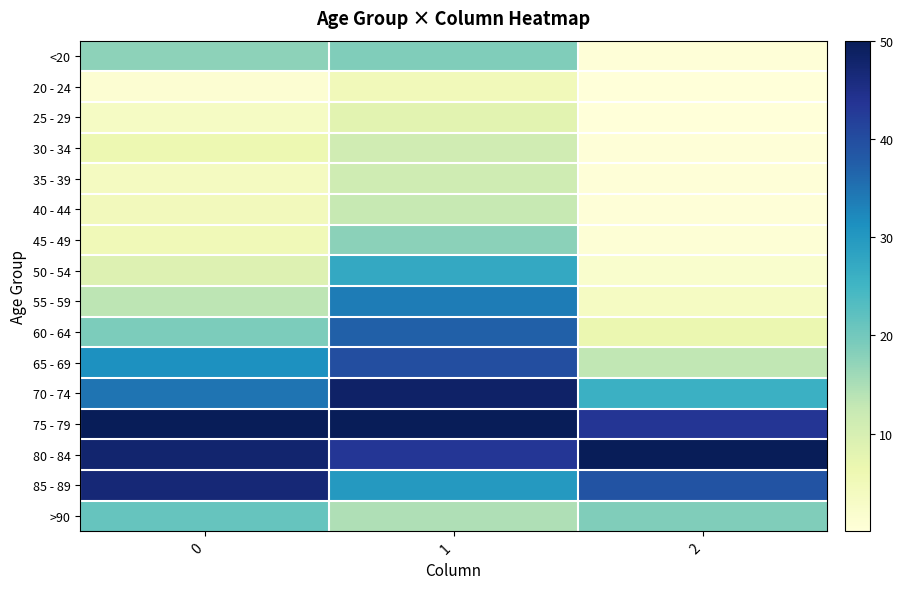

At how many categories does at least one series exceed 12?

3